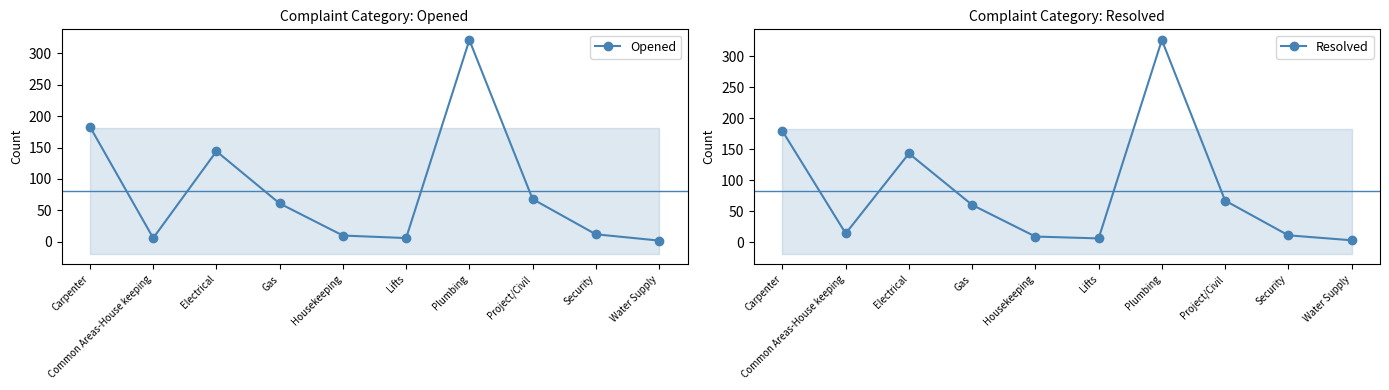

Where does the Resolved series first go above 60?

Carpenter